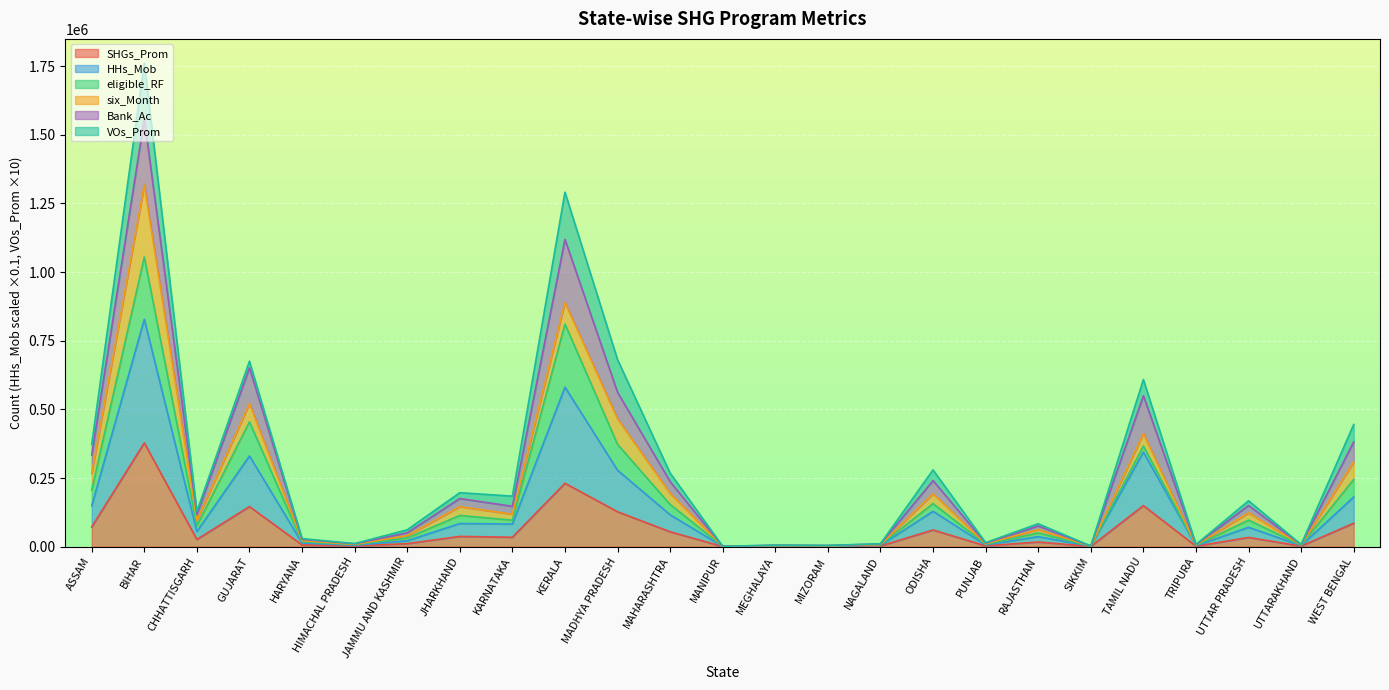

What is the minimum value for SHGs_Prom?

421.0